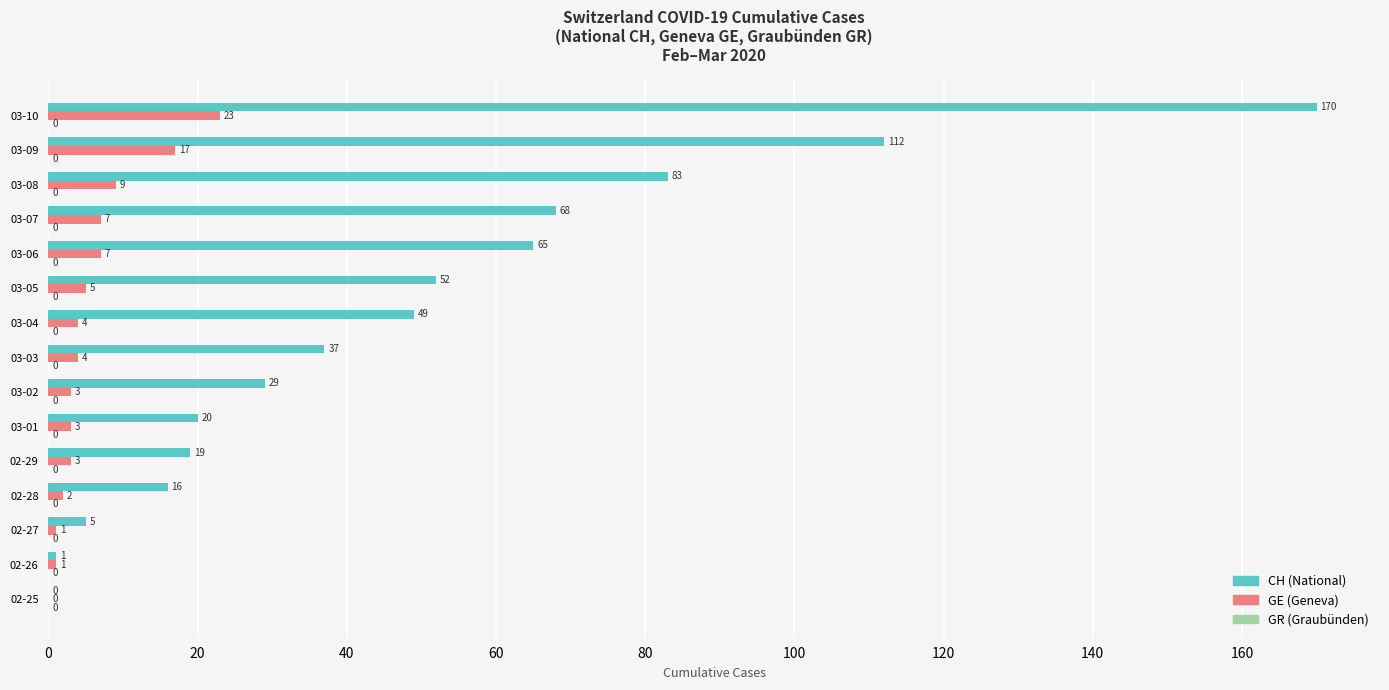

At which label is GE (Geneva) closest to 11?

03-08